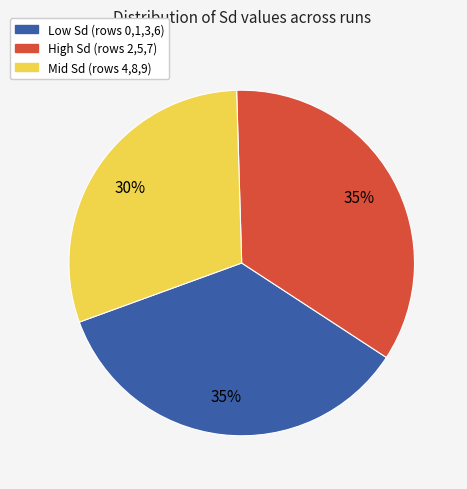

To the nearest percent, what portion does High Sd (rows 2,5,7) represent?

35%